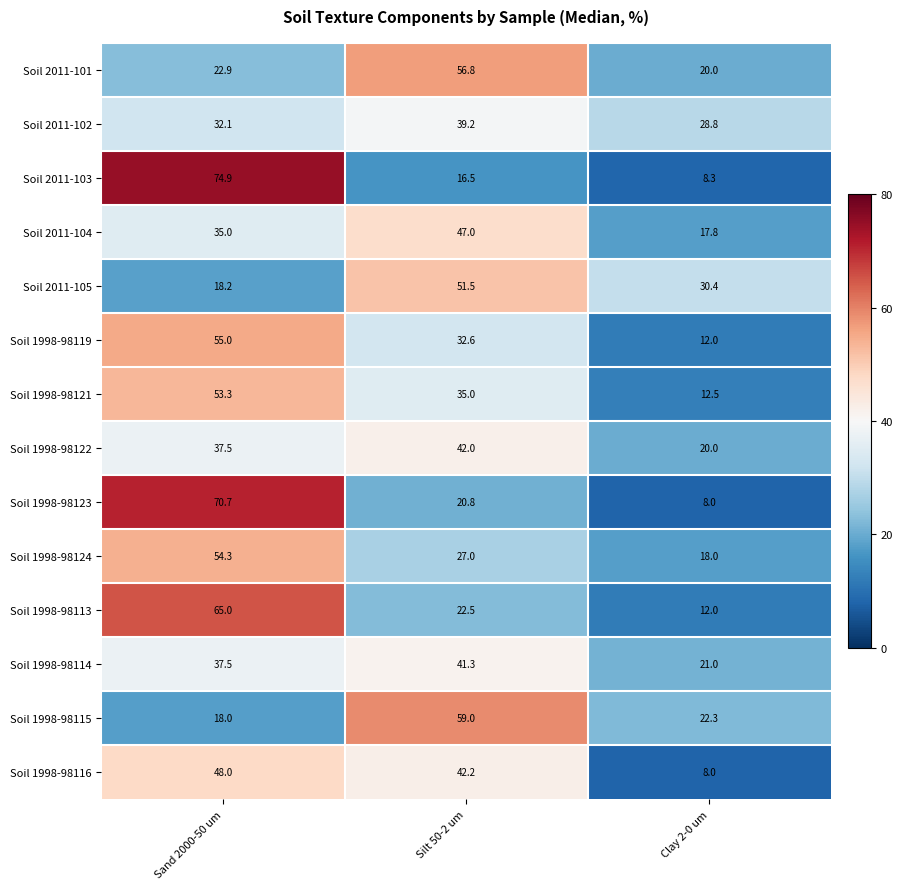

Count the number of categories in the chart.

3